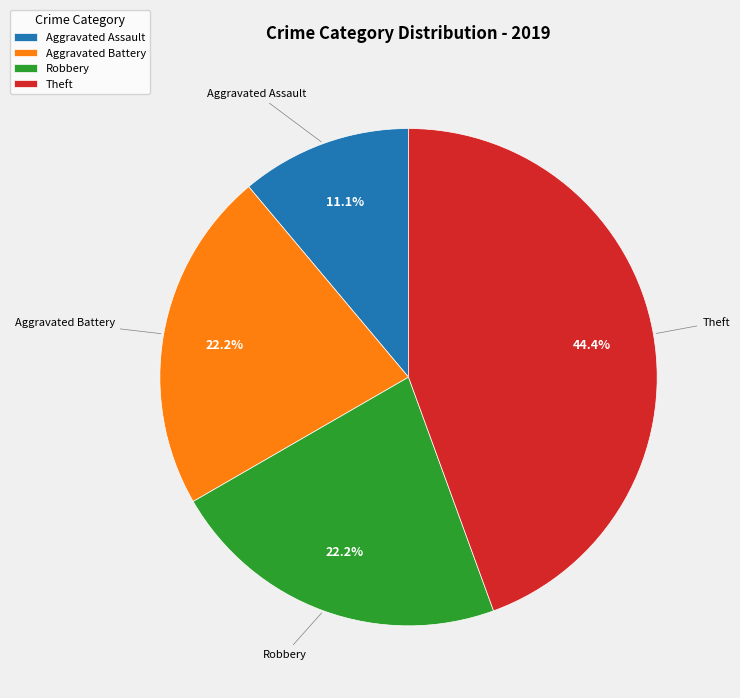

Is it true that Aggravated Assault is 11% of the pie?

True